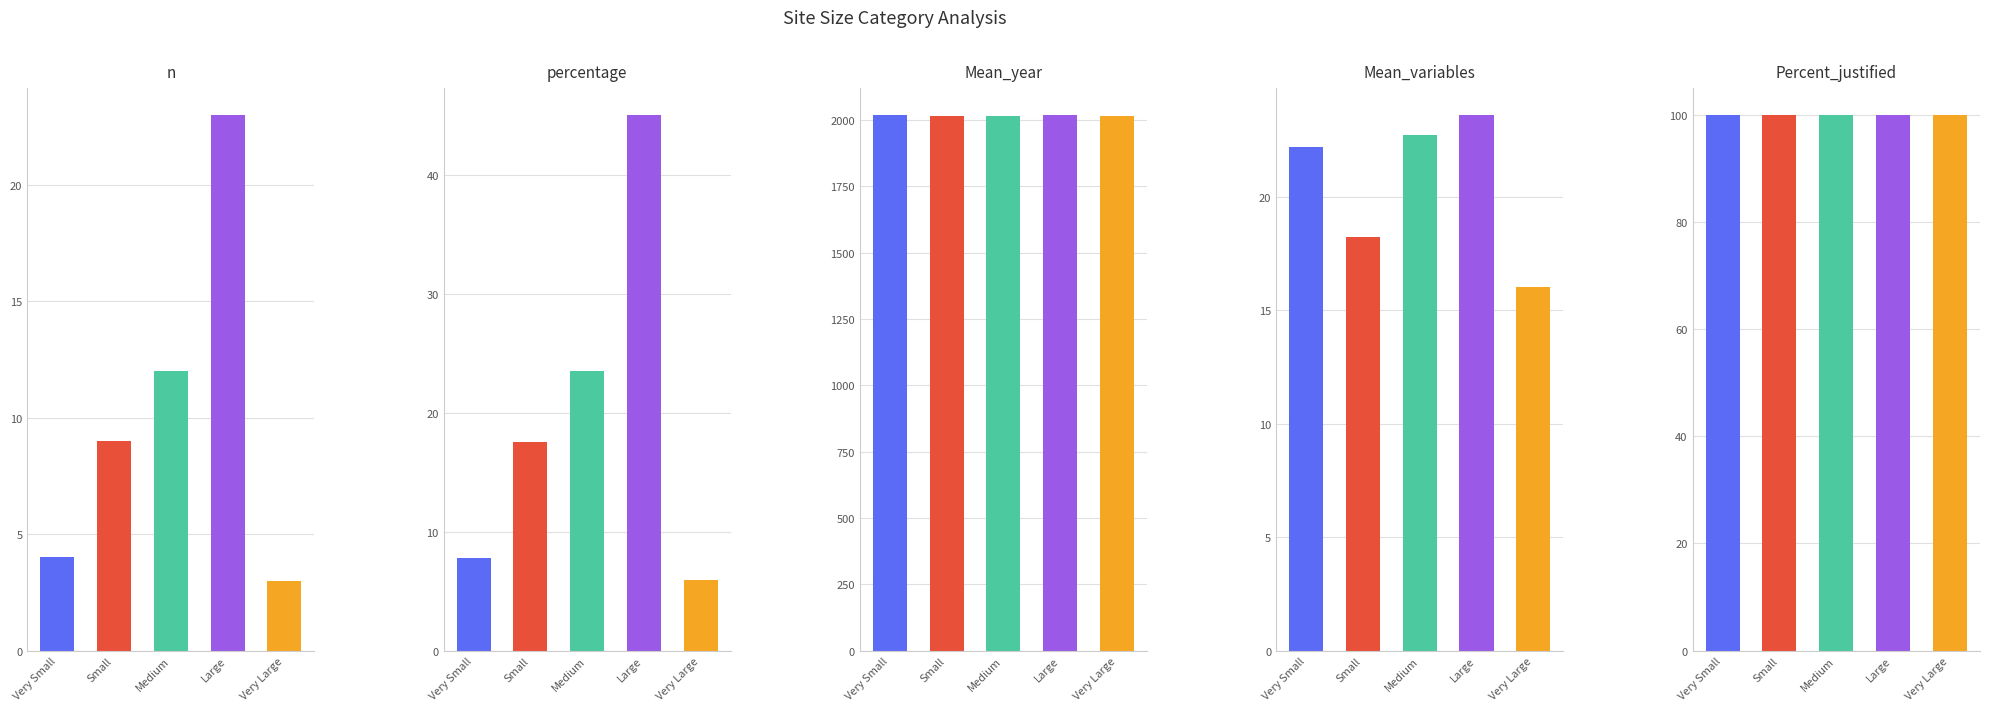

Reading left to right, transcribe all the data shown in this chart.

n: Very Small=4.0	Small=9.0	Medium=12.0	Large=23.0	Very Large=3.0
percentage: Very Small=7.8	Small=17.6	Medium=23.5	Large=45.1	Very Large=5.9
Mean_year: Very Small=2017.8	Small=2014.6	Medium=2013.9	Large=2018.6	Very Large=2013.3
Mean_variables: Very Small=22.2	Small=18.2	Medium=22.7	Large=23.6	Very Large=16.0
Percent_justified: Very Small=100.0	Small=100.0	Medium=100.0	Large=100.0	Very Large=100.0